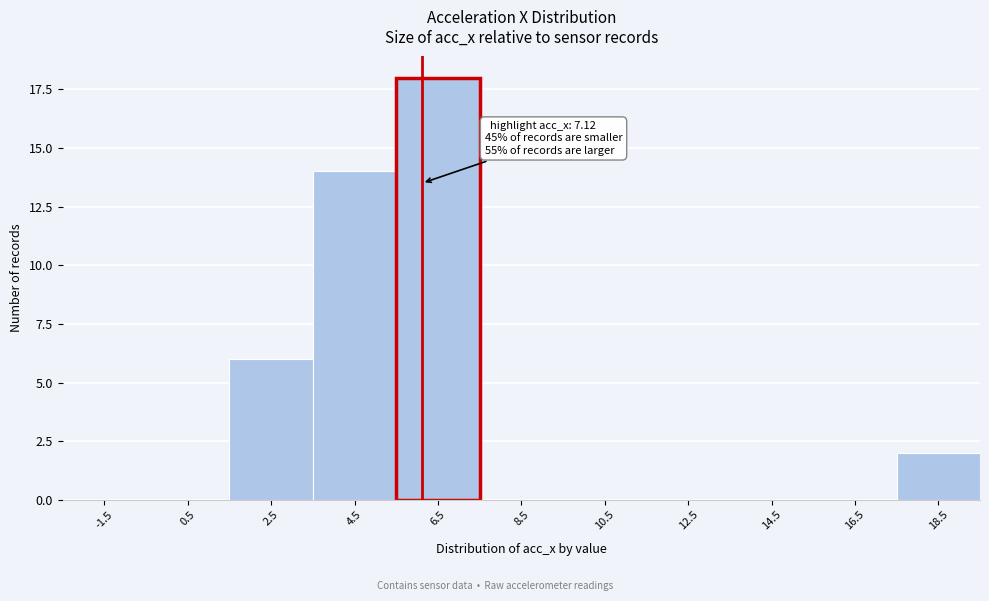

Reading right to left, list all the values displayed in this chart.

18.5=2	16.5=0	14.5=0	12.5=0	10.5=0	8.5=0	6.5=18	4.5=14	2.5=6	0.5=0	-1.5=0